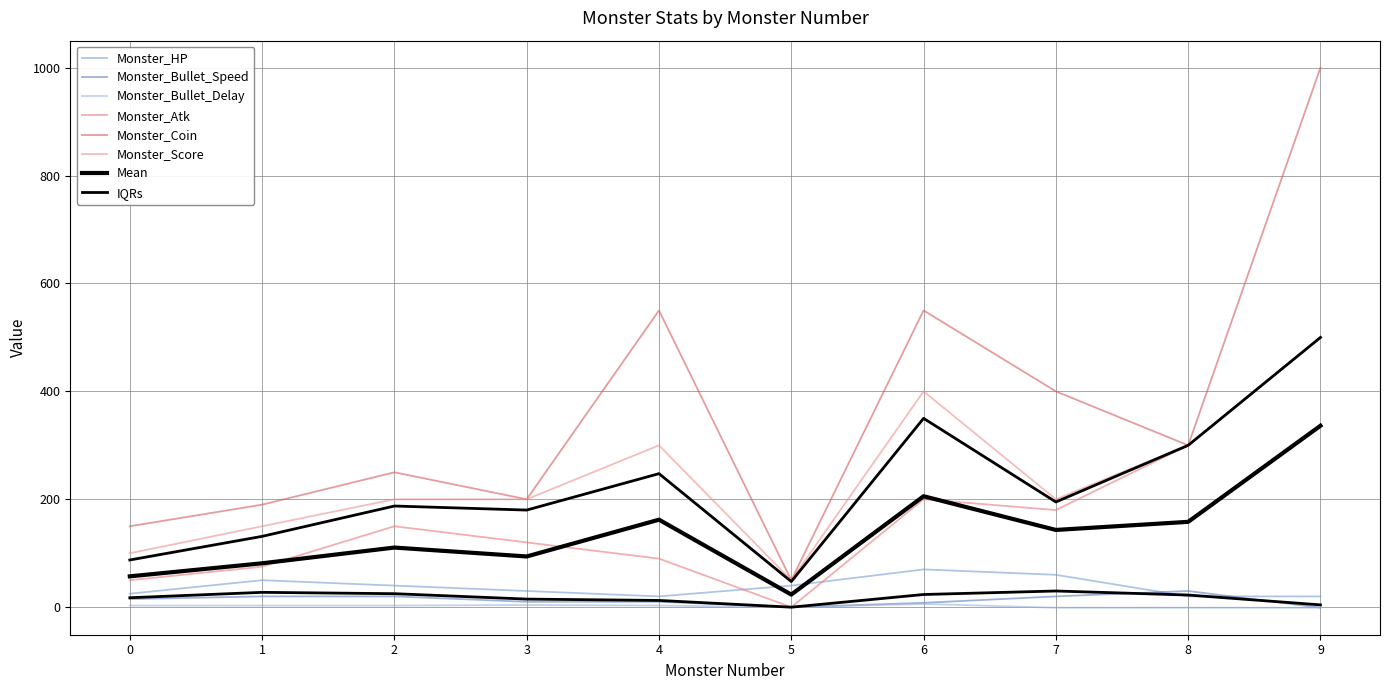

At 4, list the series in order from largest to smallest.

Monster_Coin, Monster_Score, Monster_Atk, Monster_HP, Monster_Bullet_Speed, Monster_Bullet_Delay